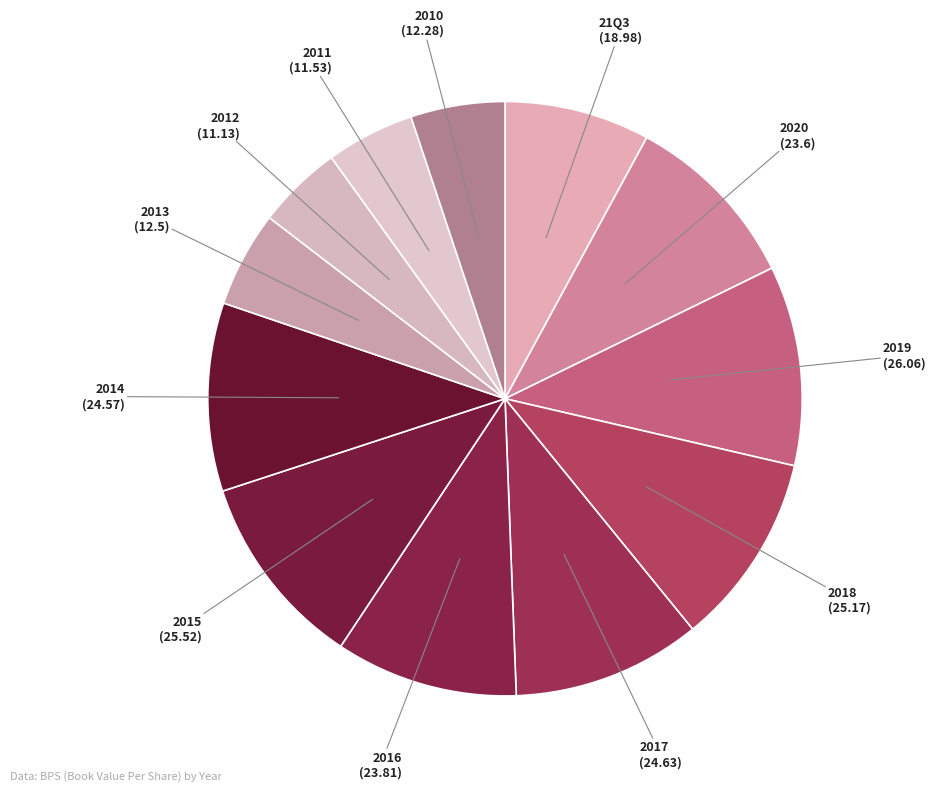

Is there a majority slice in this chart?

No